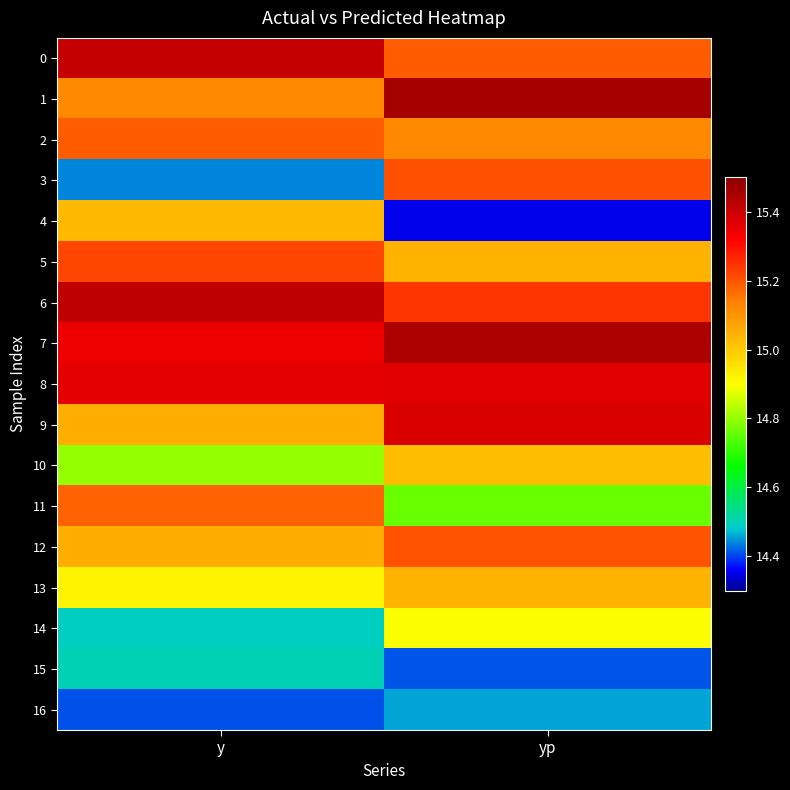

At which category does the chart reach its peak across all series?

yp